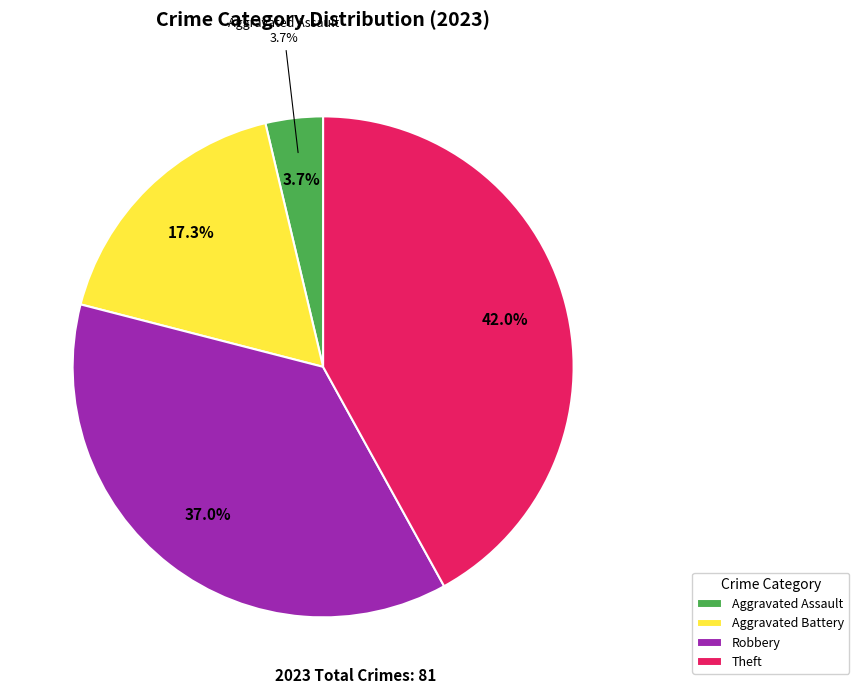

Does any single category account for the majority?

No